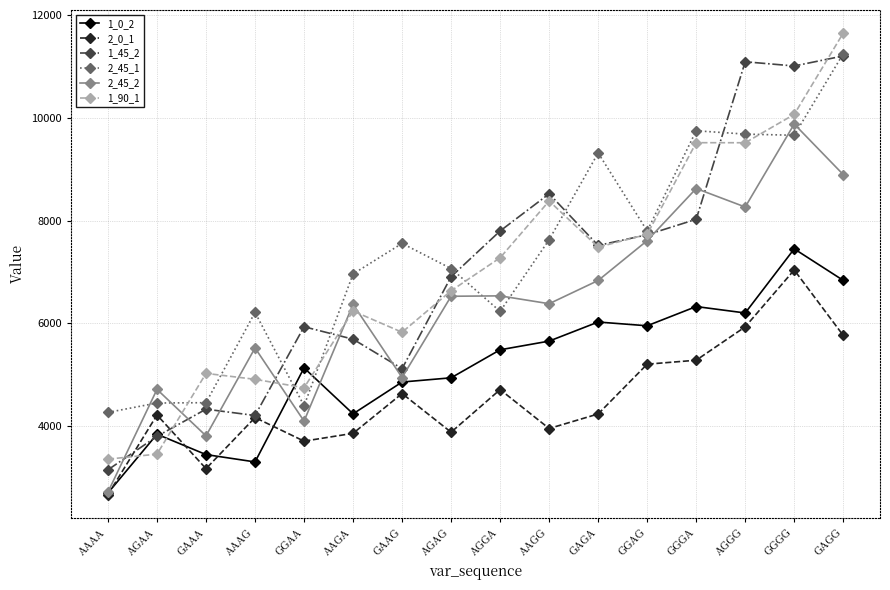

How many series are shown in this chart?

6